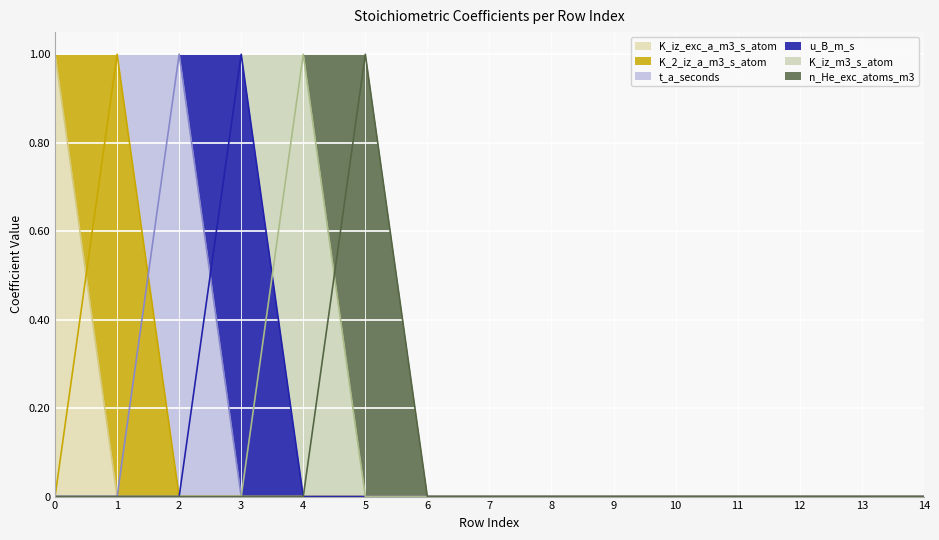

The value of n_He_exc_atoms_m3 at 11 is 1. True or false?

False